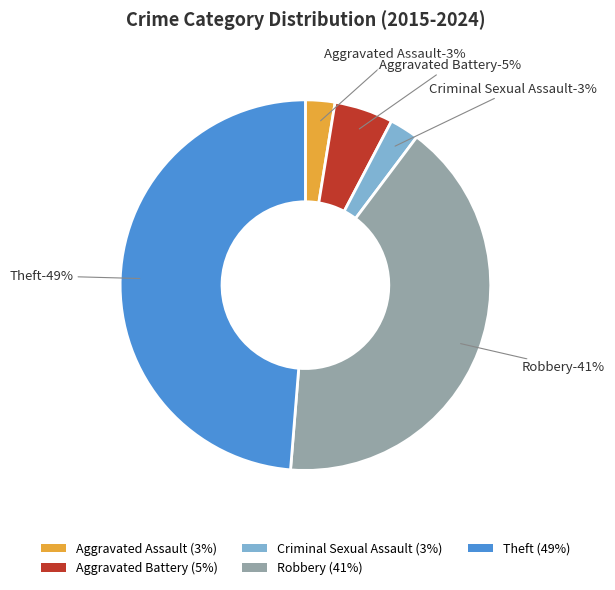

Rank the categories by value from lowest to highest.

Aggravated Assault, Criminal Sexual Assault, Aggravated Battery, Robbery, Theft